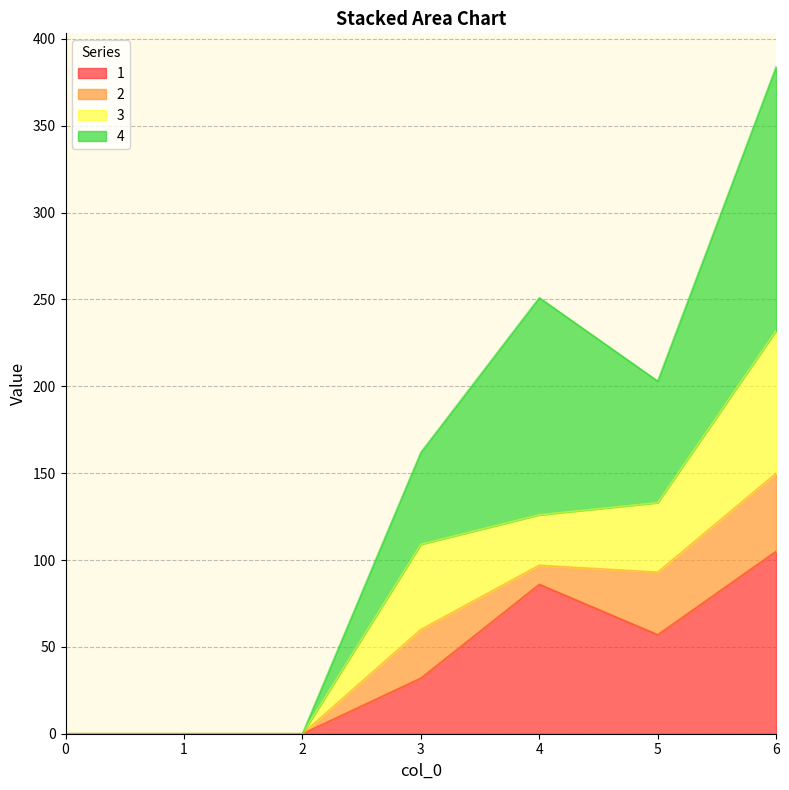

True or false: 1 and 4 intersect in this chart.

False